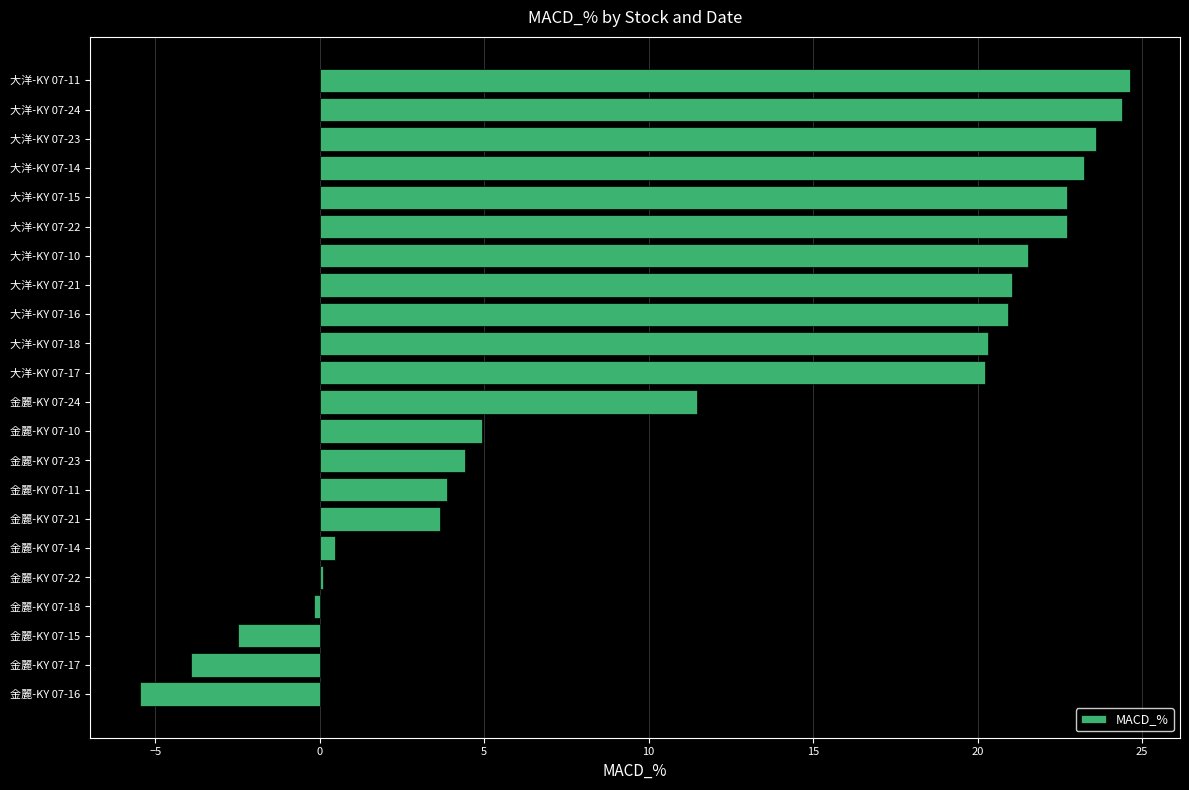

True or false: the data shows 6.3 at 金麗-KY 07-11.

False